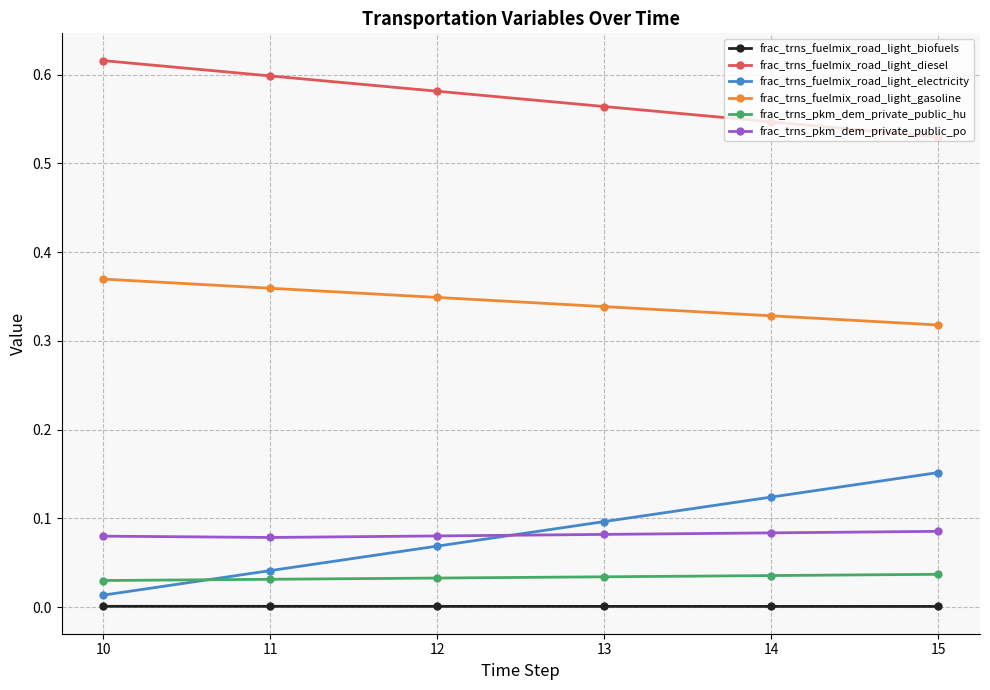

What are all the series names shown in the legend?

frac_trns_fuelmix_road_light_biofuels, frac_trns_fuelmix_road_light_diesel, frac_trns_fuelmix_road_light_electricity, frac_trns_fuelmix_road_light_gasoline, frac_trns_pkm_dem_private_public_hu, frac_trns_pkm_dem_private_public_po